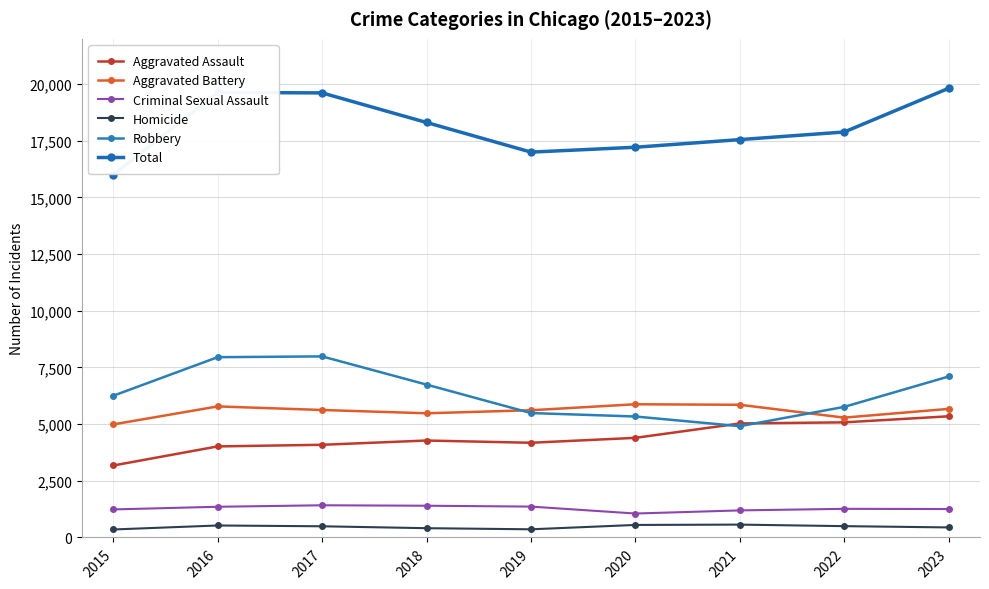

What is the difference between the Aggravated Battery values at 2021 and 2017?

230